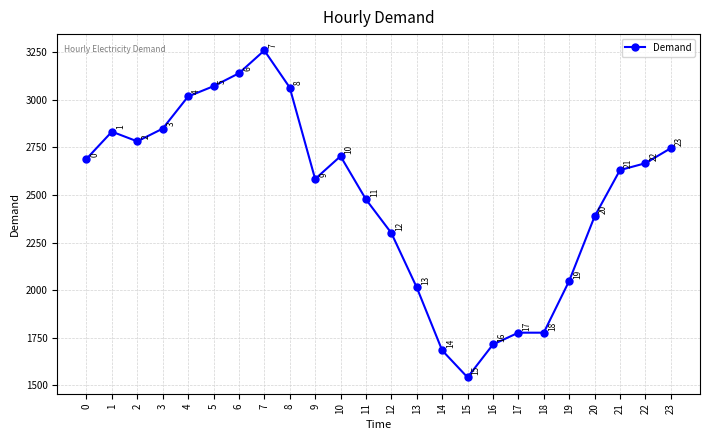

Which label corresponds to the largest value in the chart?

7